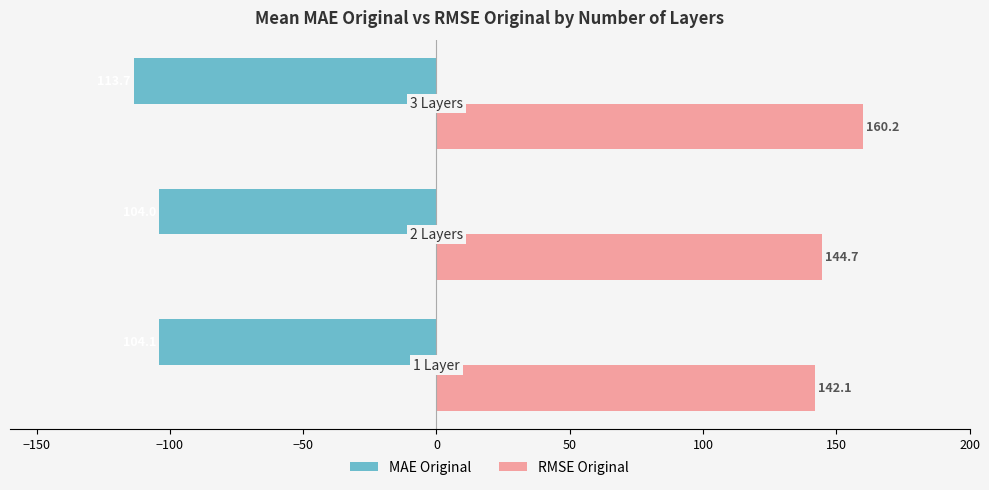

Which series has the largest range (max minus min)?

RMSE Original